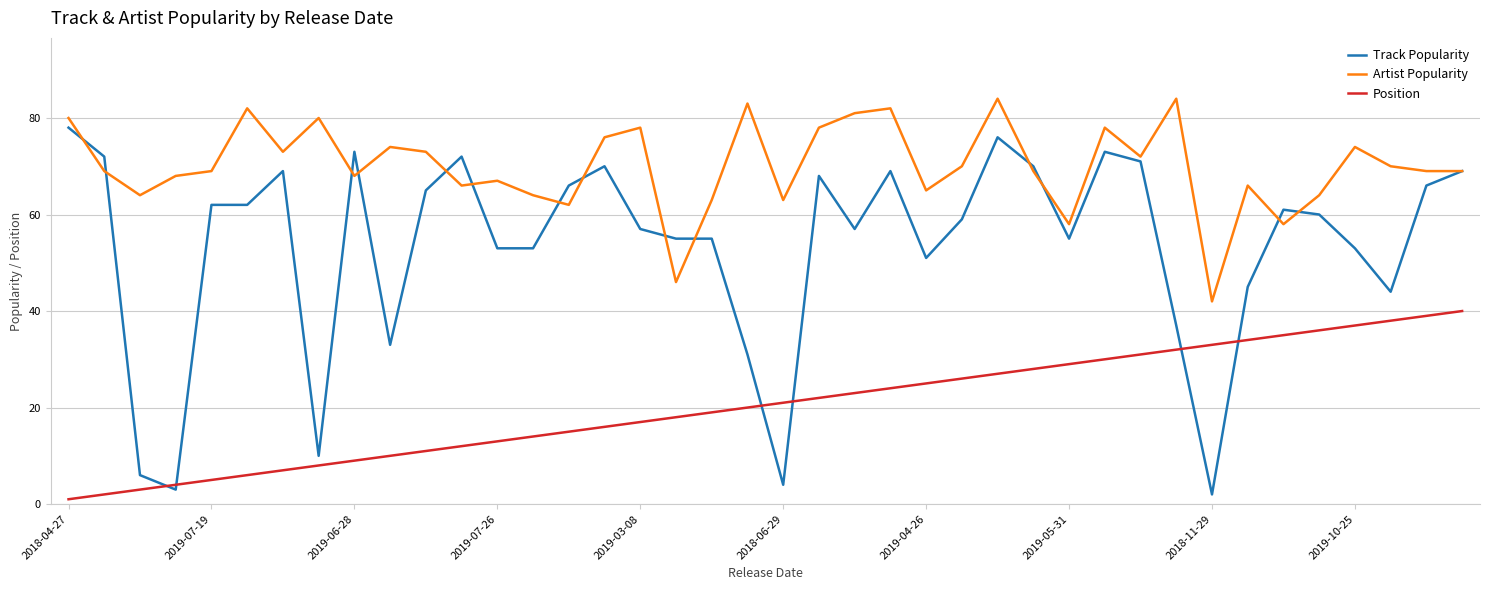

What is the difference between the second highest and second lowest values in the Track Popularity series?

73